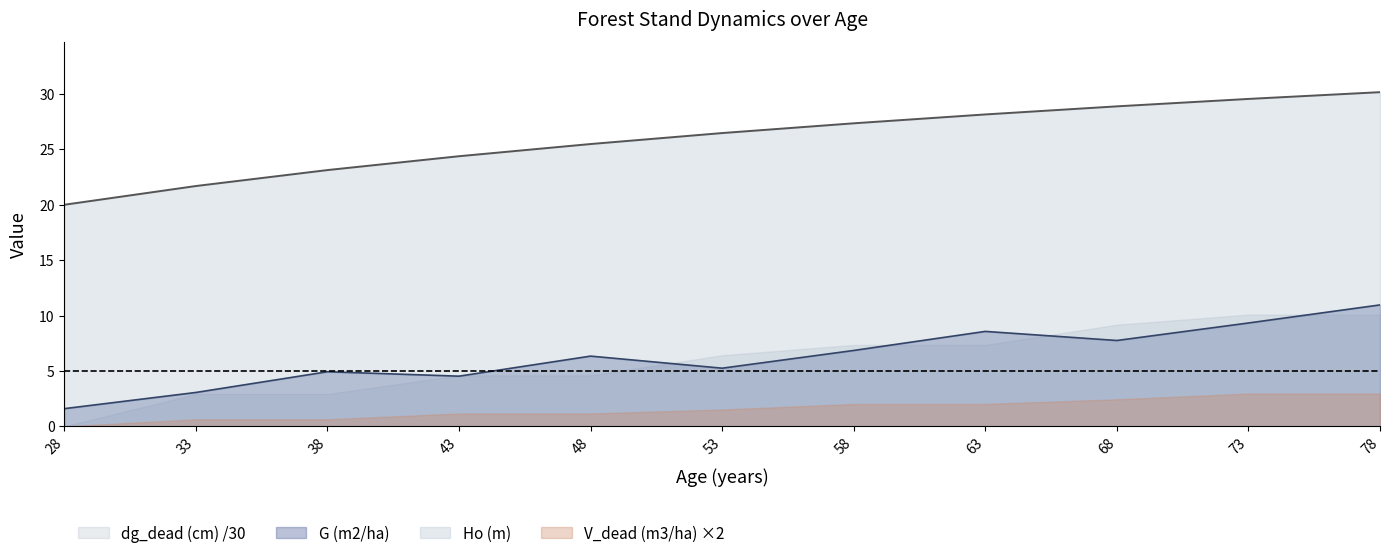

Which category has the lowest value across all series?

28